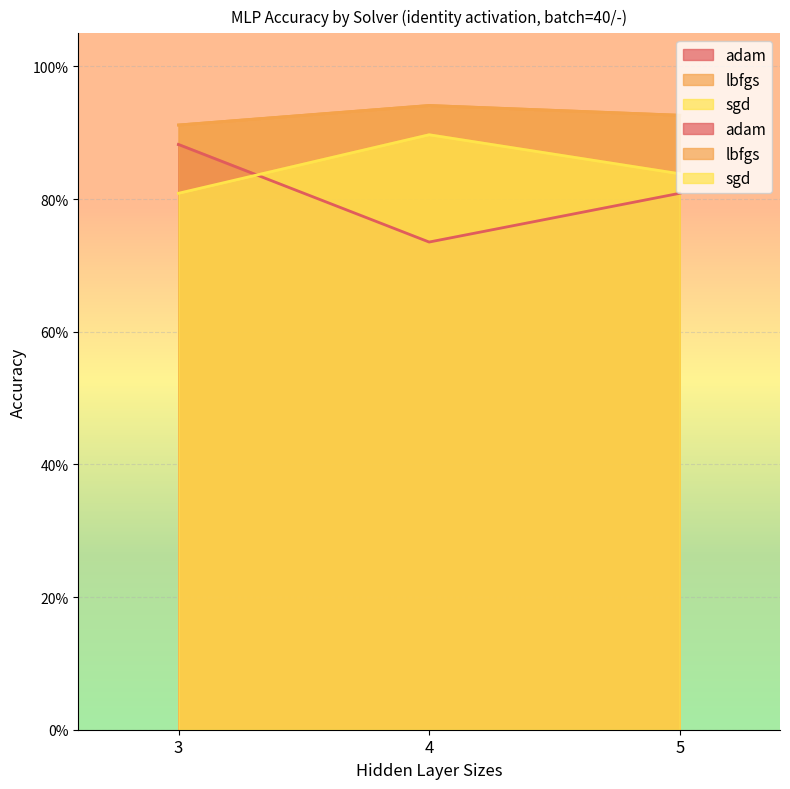

What is the spread (max minus min) of values at 3?

0.1